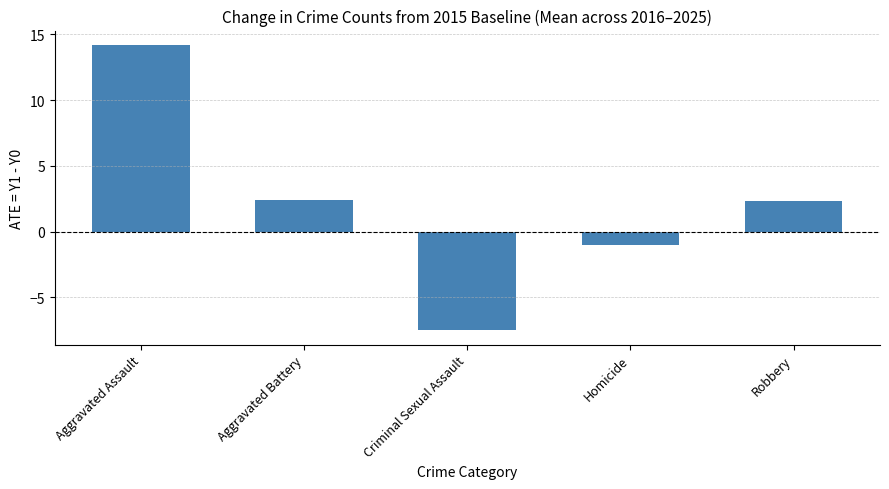

At which label does the data first exceed 2?

Aggravated Assault